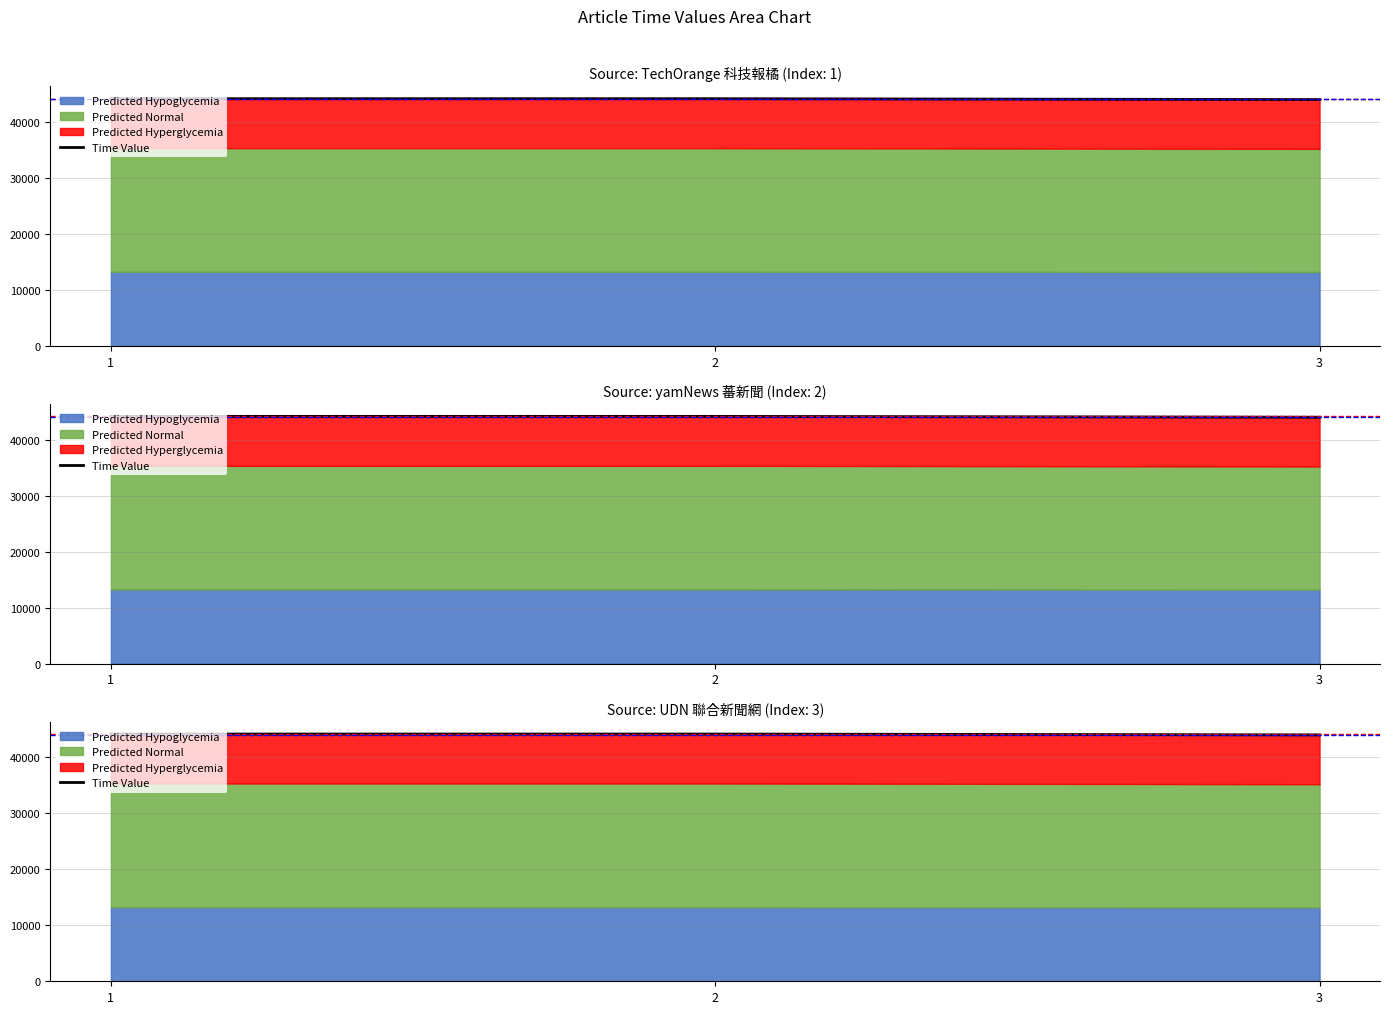

What is the value of the 1st point from the left?

44134